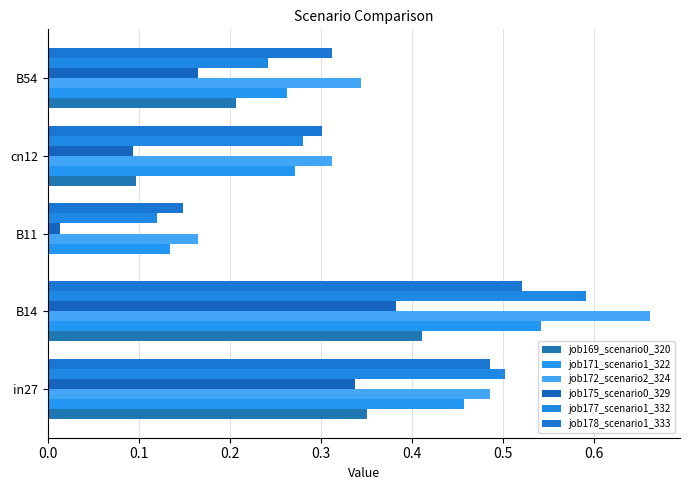

Count the number of data series in this chart.

6